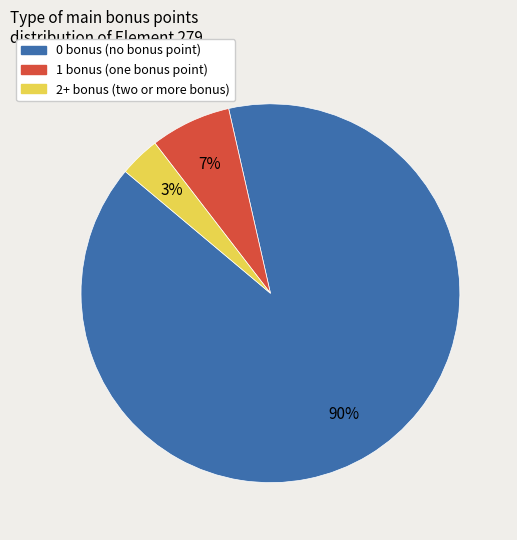

How many slices are in this pie chart?

3